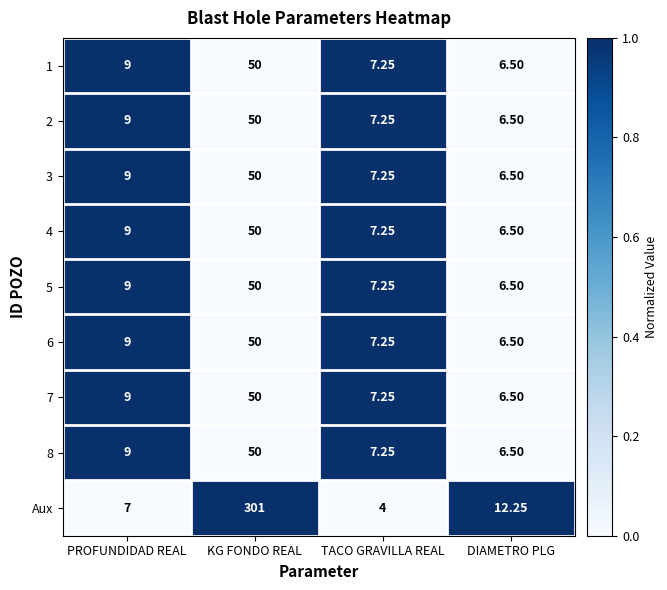

How many data points does each series have?

4